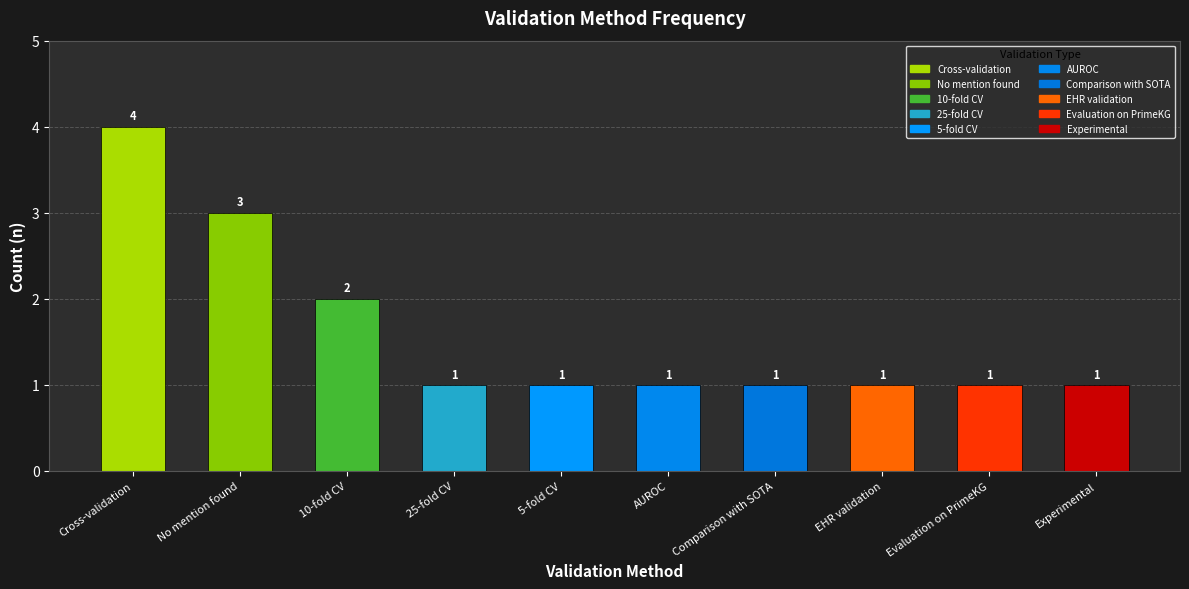

Reading left to right, transcribe all the data shown in this chart.

4	3	2	1	1	1	1	1	1	1